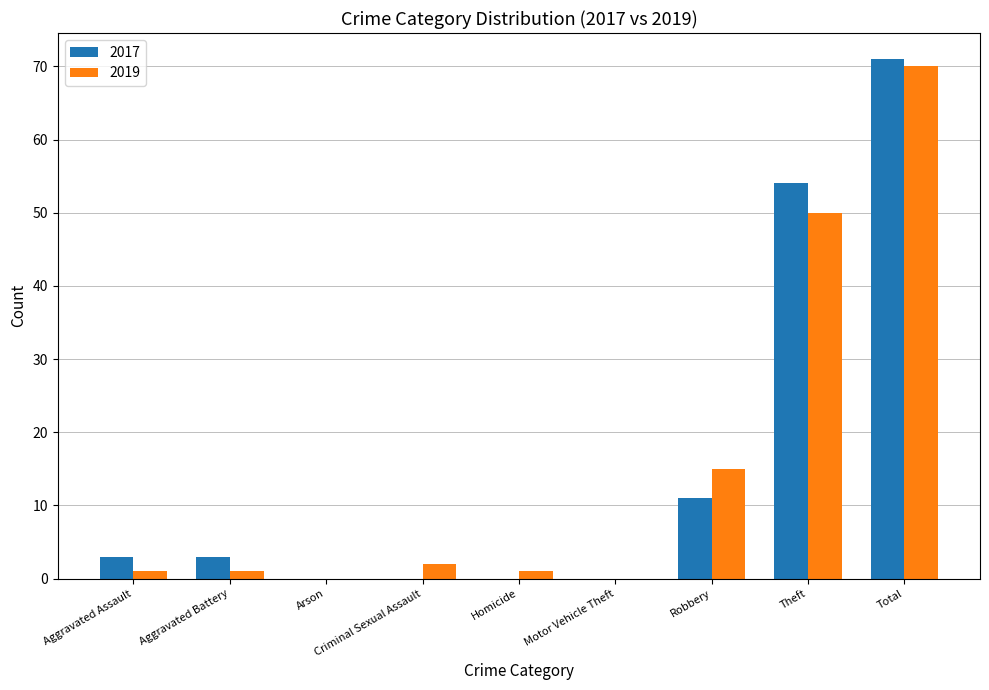

Reading left to right, extract all data points from this chart.

2017: Aggravated Assault=3	Aggravated Battery=3	Arson=0	Criminal Sexual Assault=0	Homicide=0	Motor Vehicle Theft=0	Robbery=11	Theft=54	Total=71
2019: Aggravated Assault=1	Aggravated Battery=1	Arson=0	Criminal Sexual Assault=2	Homicide=1	Motor Vehicle Theft=0	Robbery=15	Theft=50	Total=70